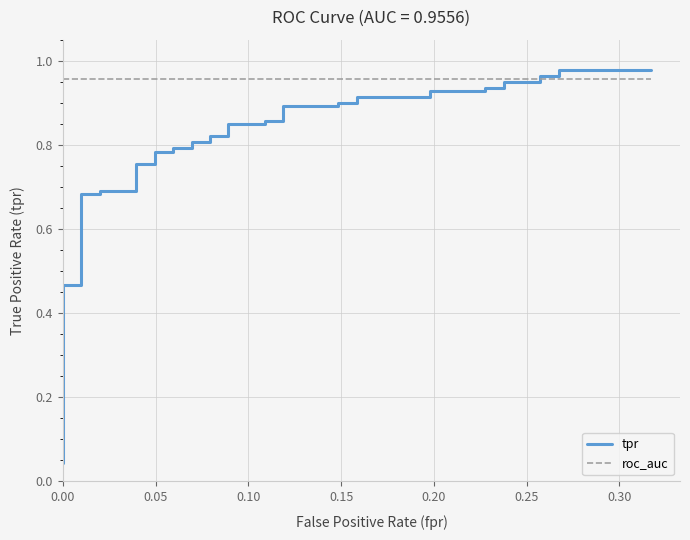

What is the total value across all series at 26?

1.9